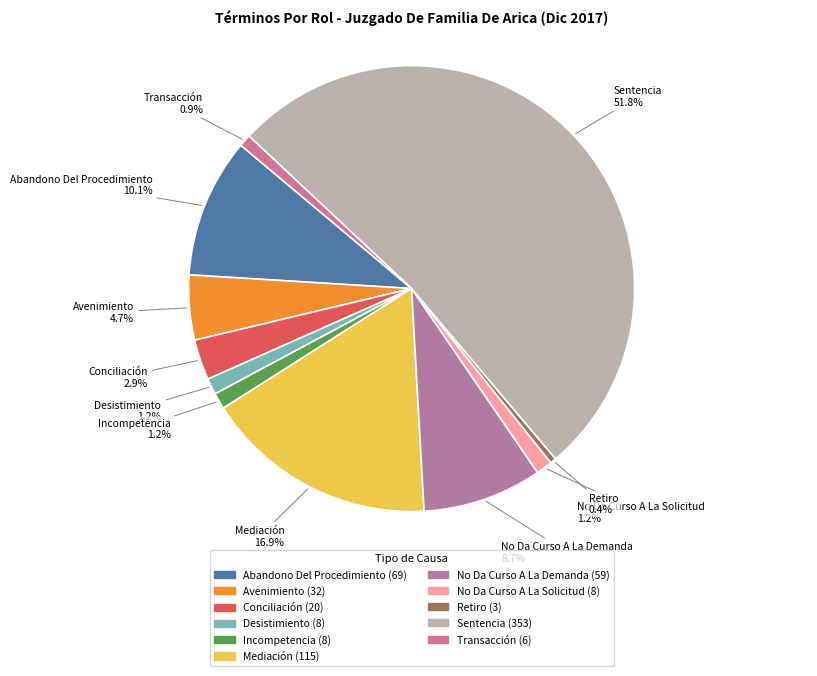

How many segments does this pie chart have?

11